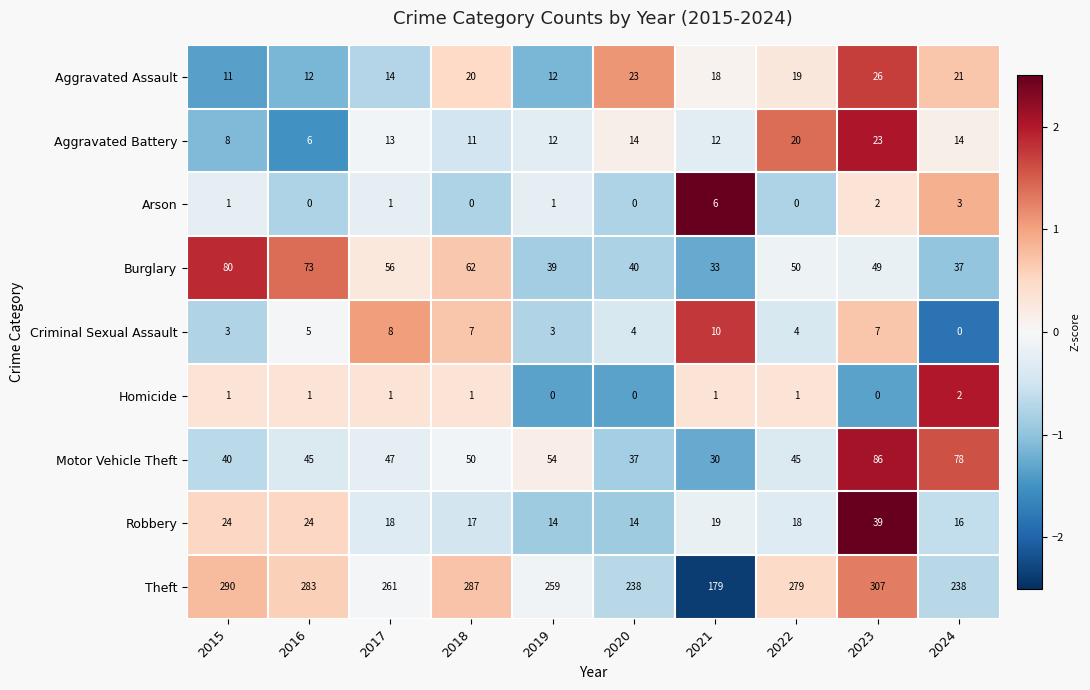

True or false: Robbery has a value of 8 at 2024.

False